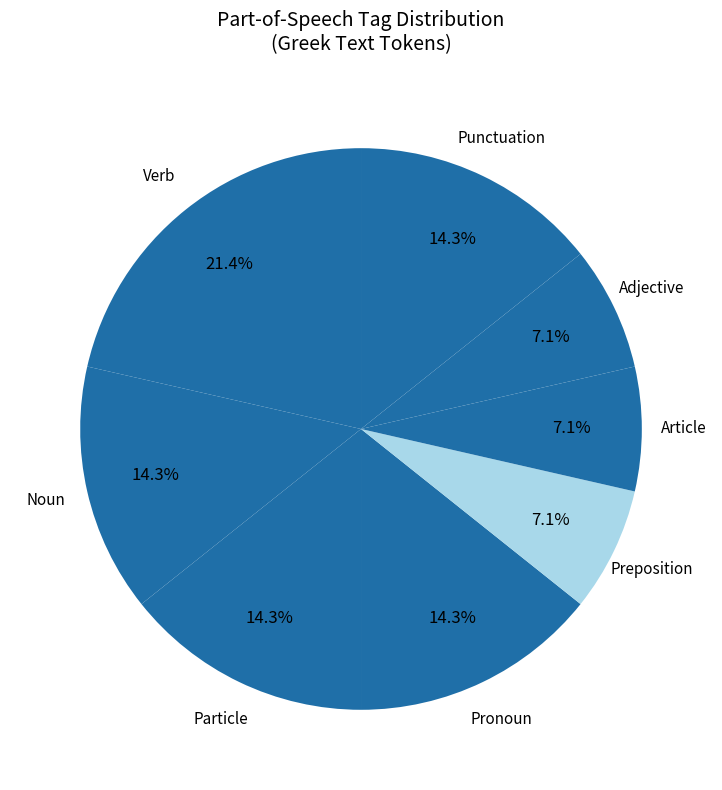

Which slice is the largest?

Verb